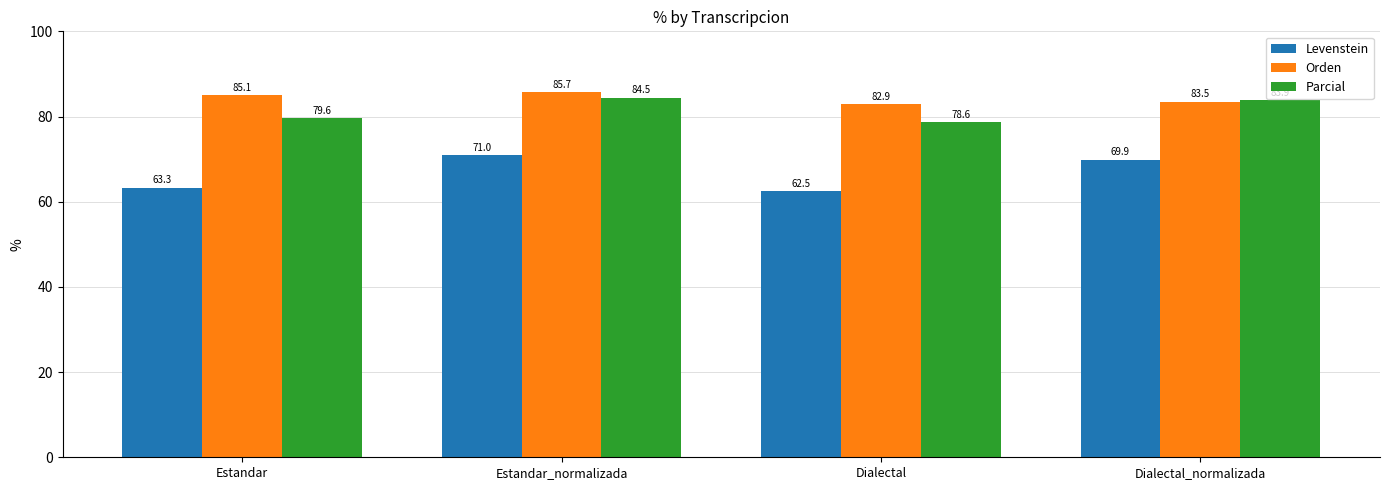

Which category has the highest value in the Levenstein series?

Estandar_normalizada